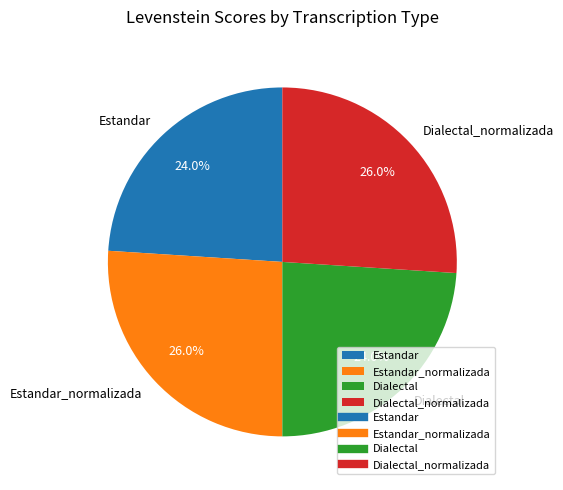

What percentage do Estandar and Dialectal together represent?

48.0%